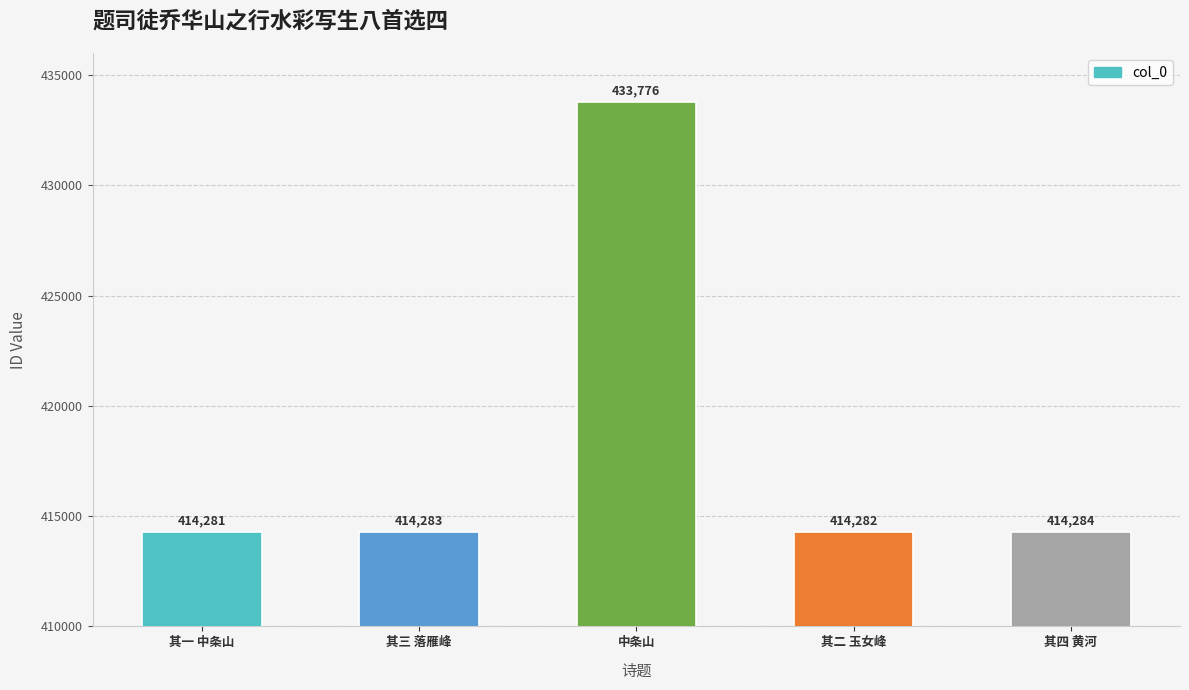

Reading right to left, what are all the values shown in this chart?

414284	414282	433776	414283	414281